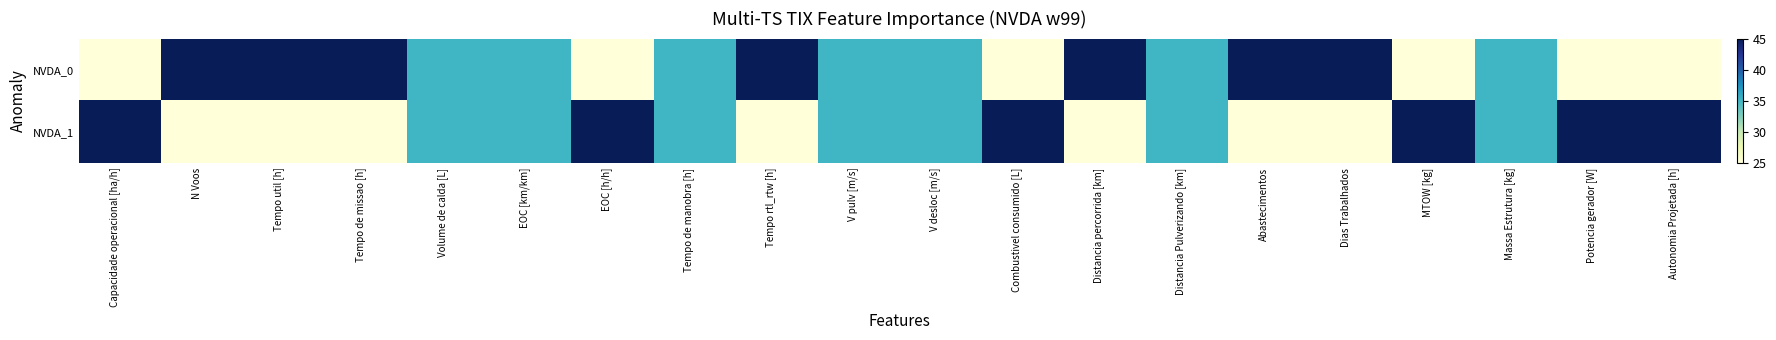

What is the difference between the highest and lowest values at MTOW [kg]?

20